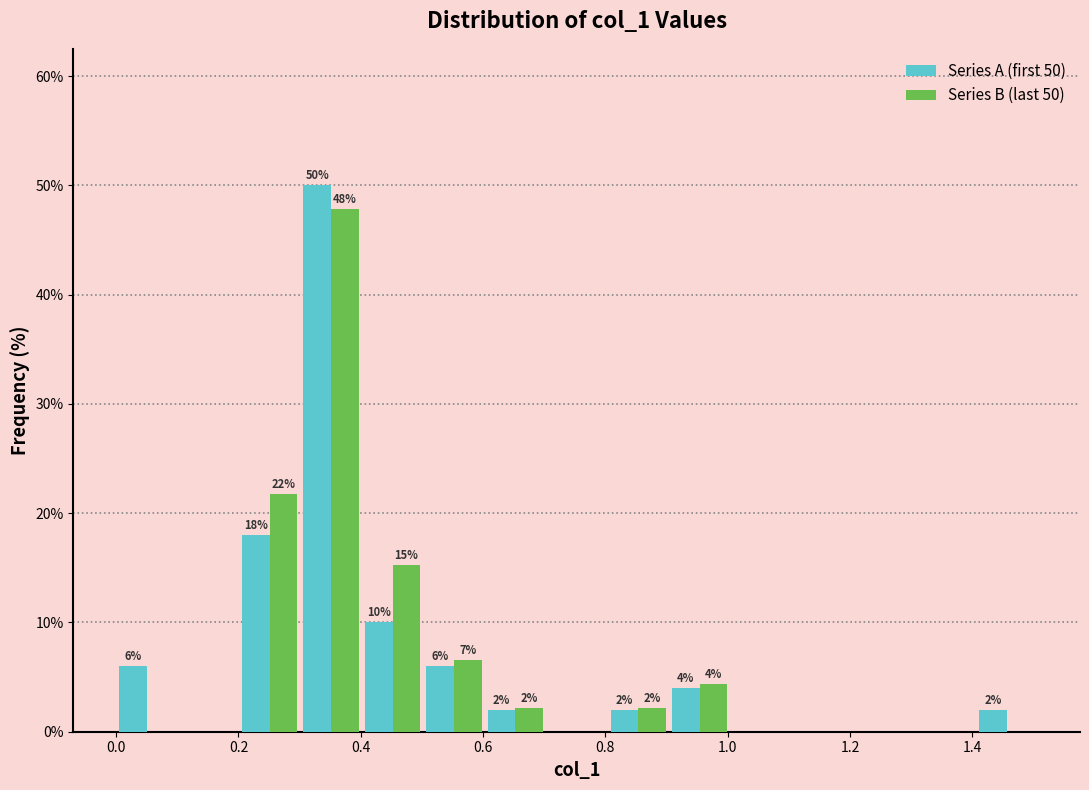

In the Series B (last 50) series, which range on the x-axis has the tallest bar?

0.3 to 0.4